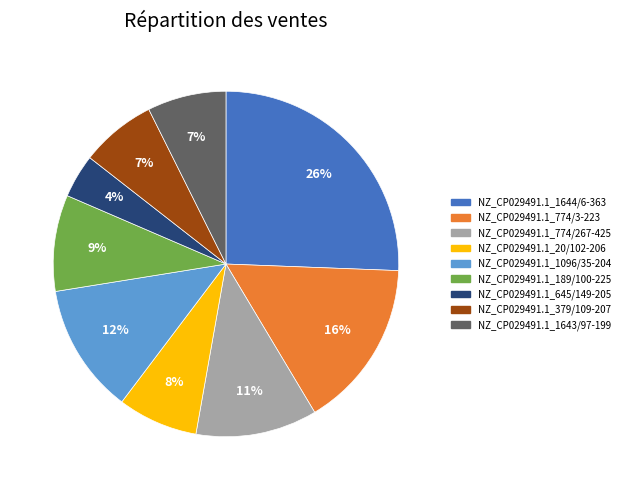

What is the largest slice in the pie chart?

NZ_CP029491.1_1644/6-363